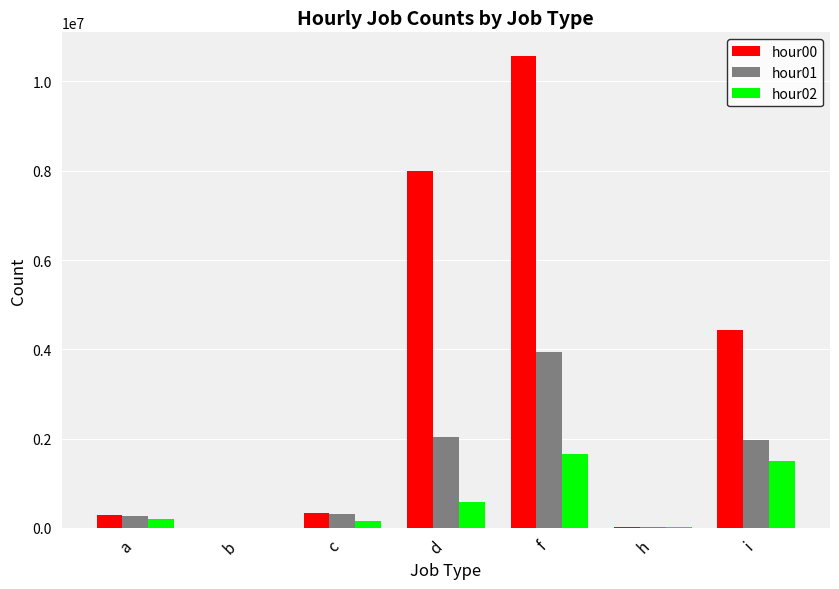

Which series has the largest range (max minus min)?

hour00